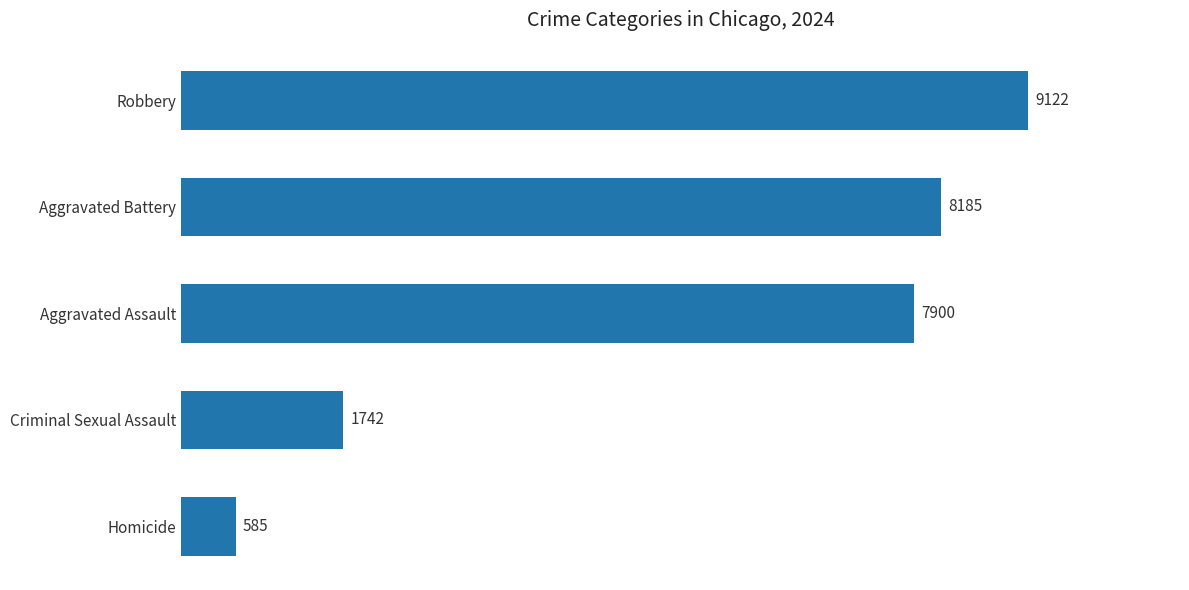

How many distinct data groups are displayed?

1